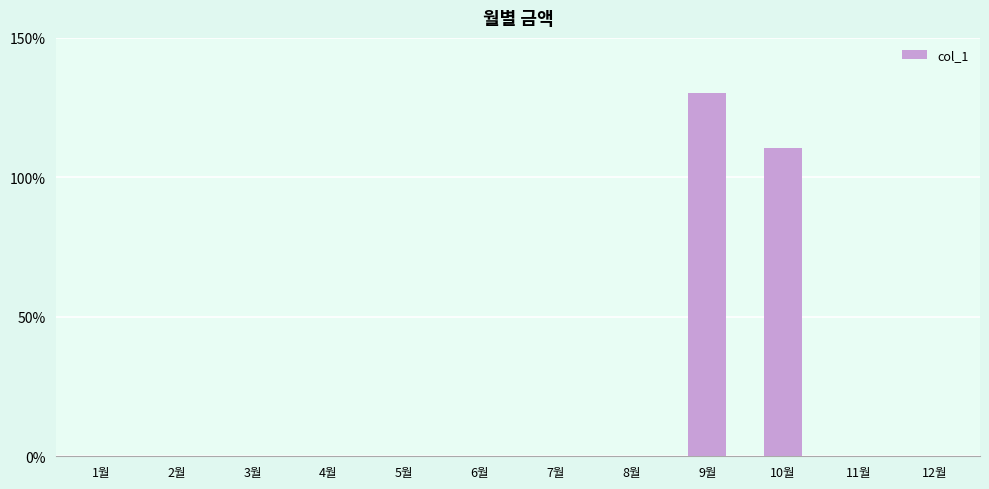

Rank the categories by value from highest to lowest.

9월, 10월, 1월, 2월, 3월, 4월, 5월, 6월, 7월, 8월, 11월, 12월